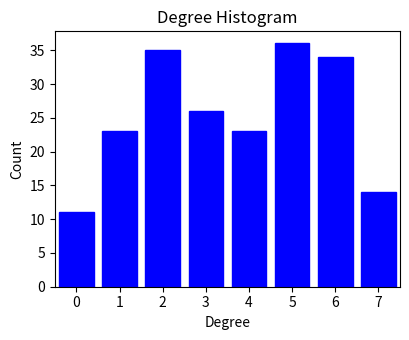

Reading left to right, what are all the values shown in this chart?

0=11	1=23	2=35	3=26	4=23	5=36	6=34	7=14